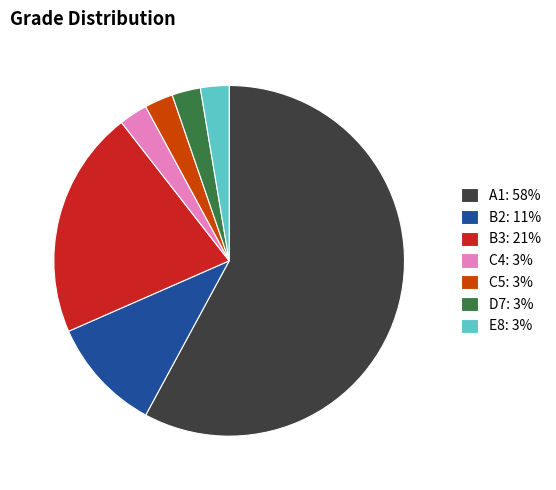

Is it true that E8 is 3% of the pie?

True